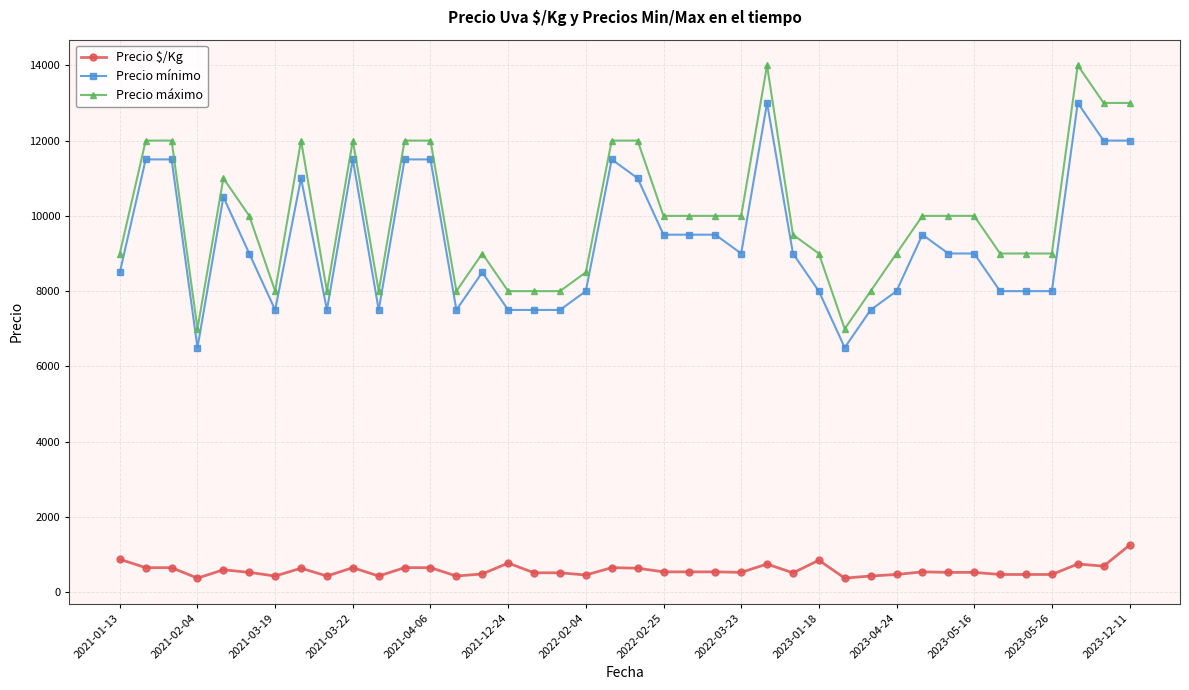

What is the value of the Precio máximo point at the 35th from the left?

9000